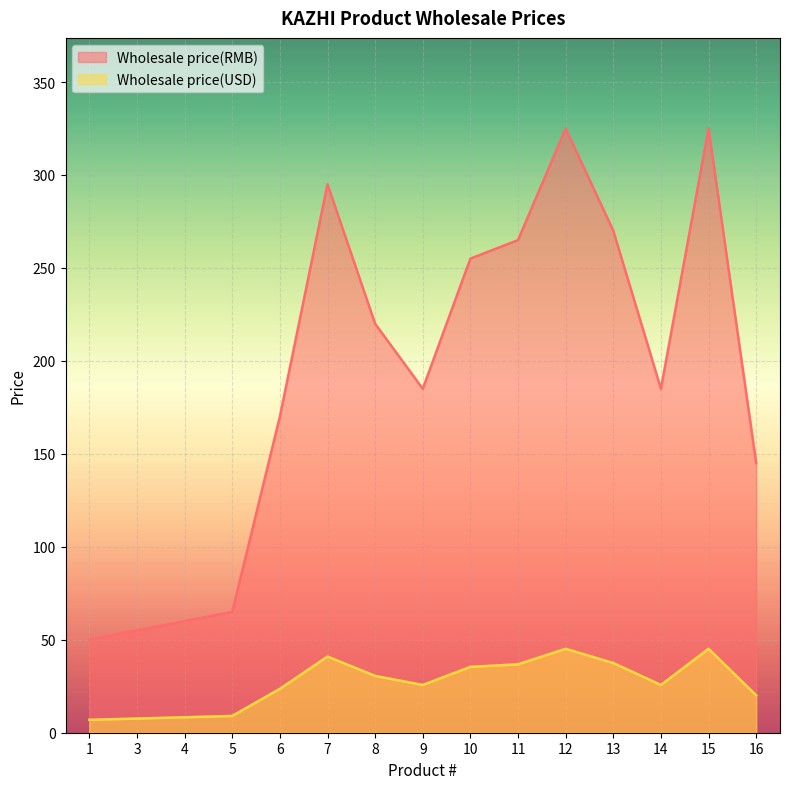

Rank the series at 11 from highest to lowest value.

Wholesale price(RMB), Wholesale price(USD)